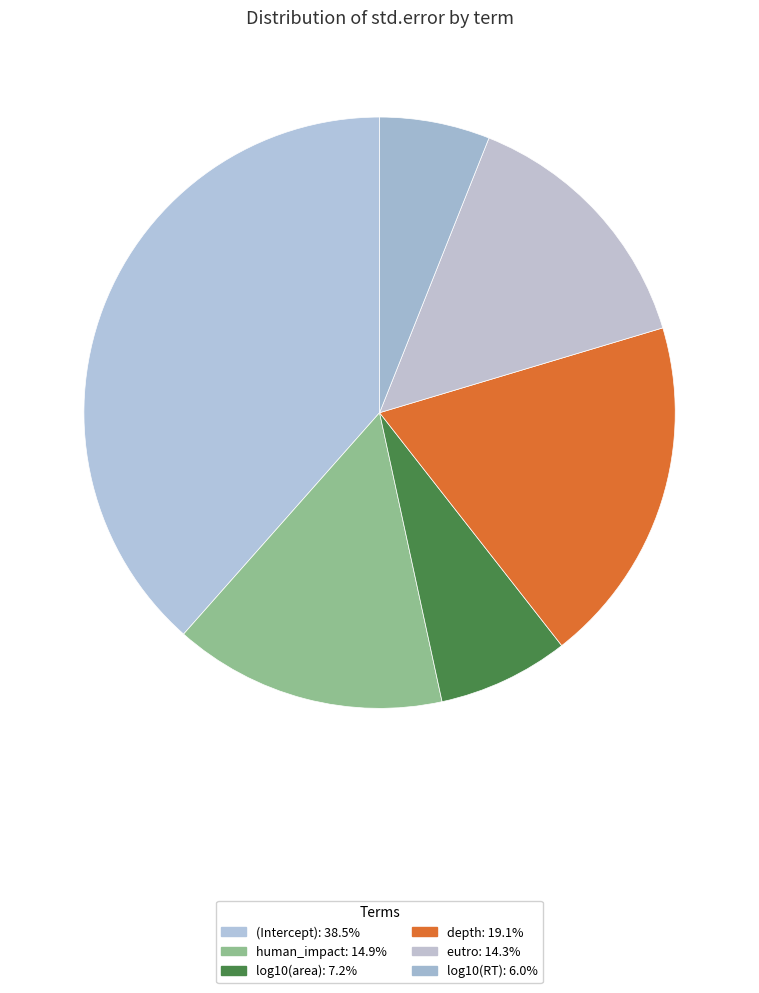

True or false: log10(RT) accounts for 1% of the total.

False